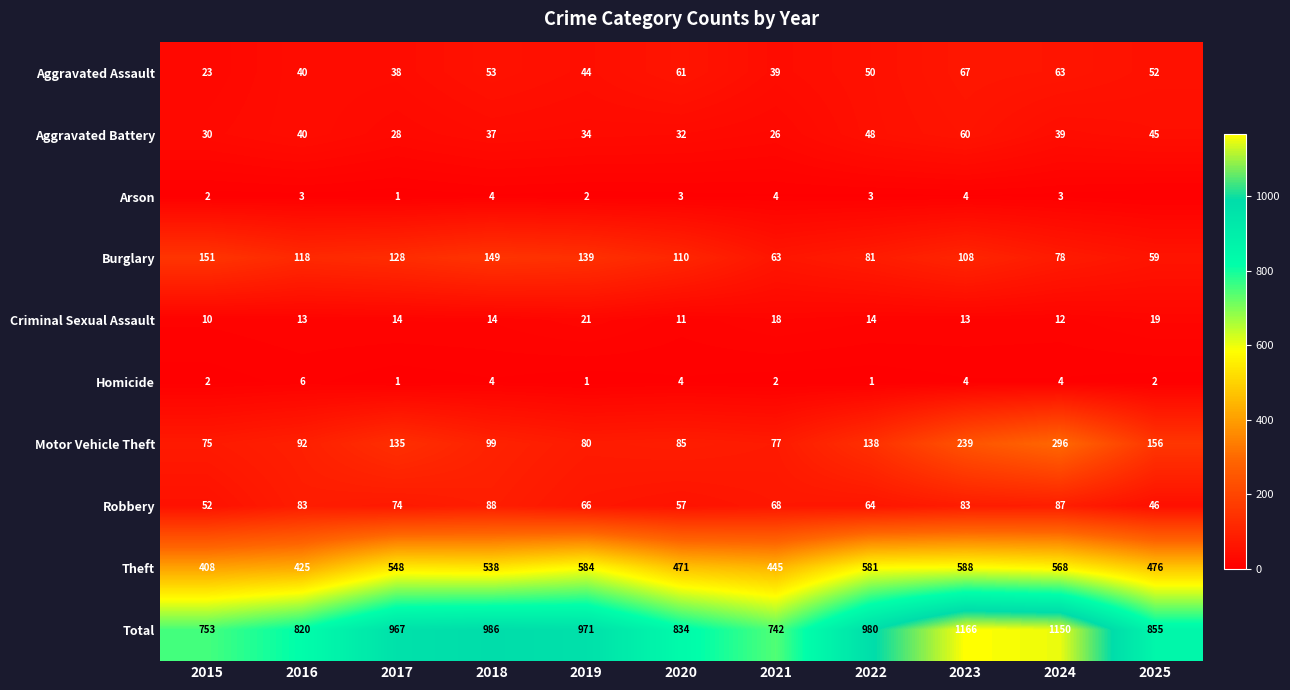

At which label is Total closest to 954?

2017